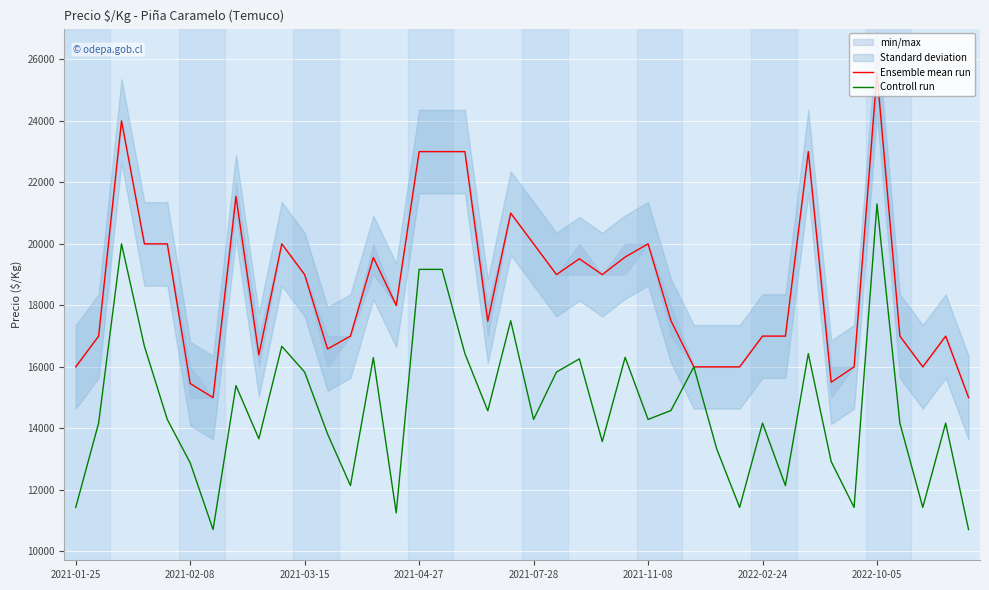

Reading left to right, extract all data points from this chart.

Ensemble mean run: 16000	17000	24000	20000	20000	15458	15000	21542	16389	20000	19000	16583	17000	19556	18000	23000	23000	23000	17484	21000	20000	19000	19514	19000	19571	20000	17500	16000	16000	16000	17000	17000	23000	15500	16000	25556	17000	16000	17000	15000
Controll run: 11430	14170	20000	16670	14290	12880	10710	15390	13660	16670	15830	13820	12140	16300	11250	19170	19170	16430	14570	17500	14290	15830	16260	13570	16310	14290	14580	16000	13330	11430	14170	12140	16430	12920	11430	21300	14170	11430	14170	10710